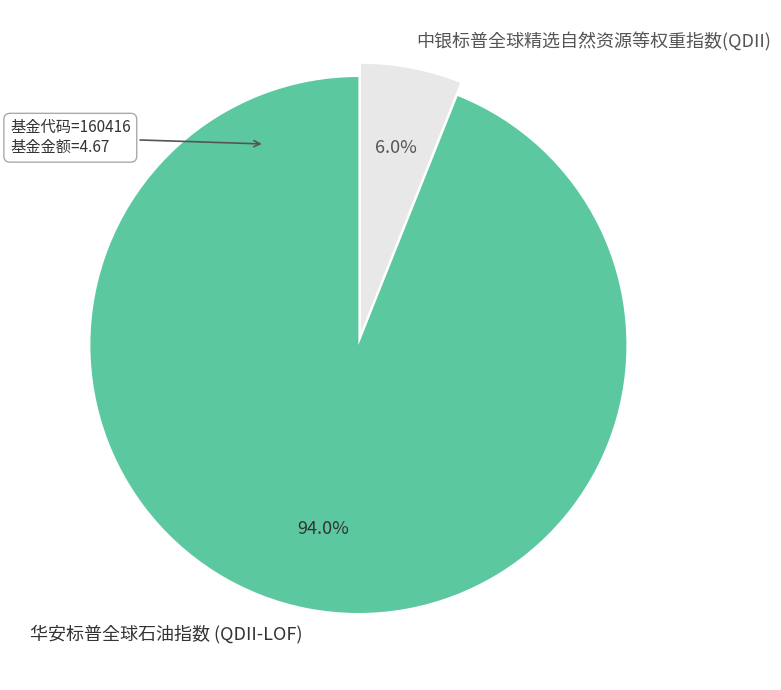

To the nearest percent, what is the combined percentage of 华安标普全球石油指数 (QDII-LOF) and 中银标普全球精选自然资源等权重指数(QDII)?

100%